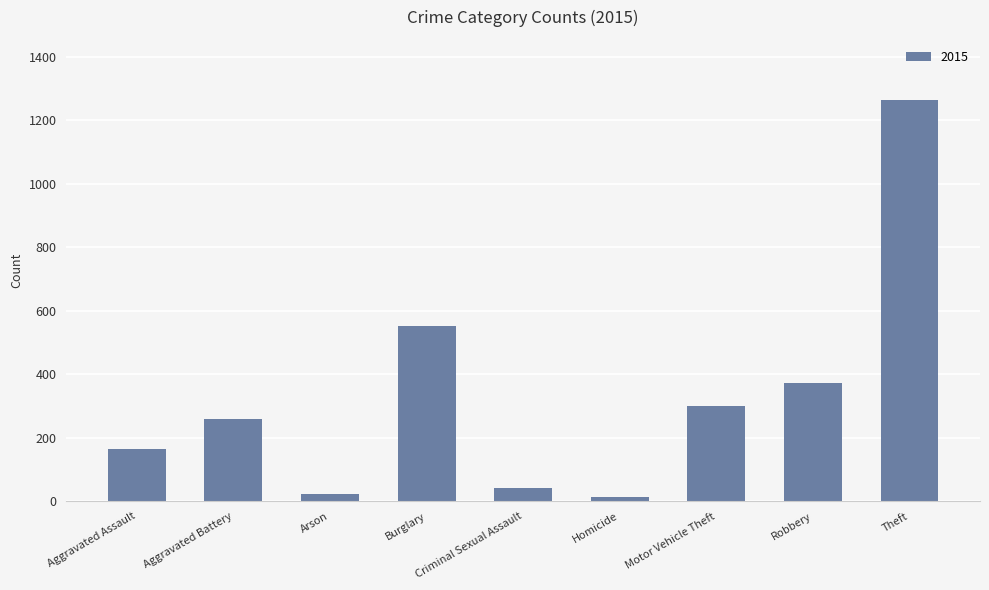

What is the difference between the maximum and minimum values?

1250